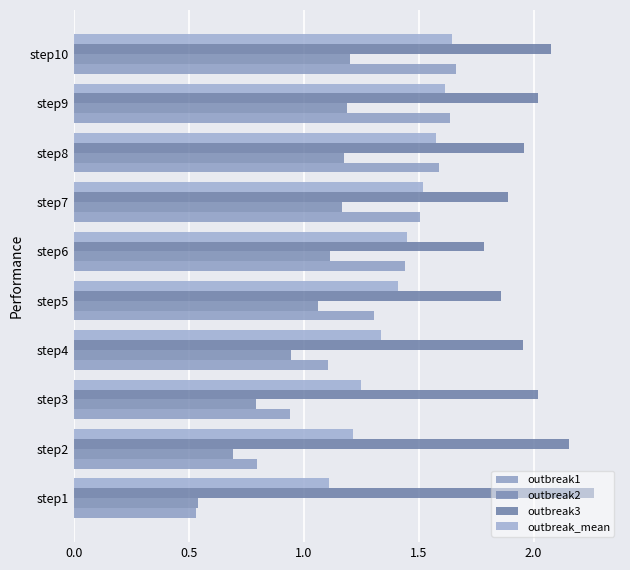

What is the average value of the outbreak_mean series?

1.4